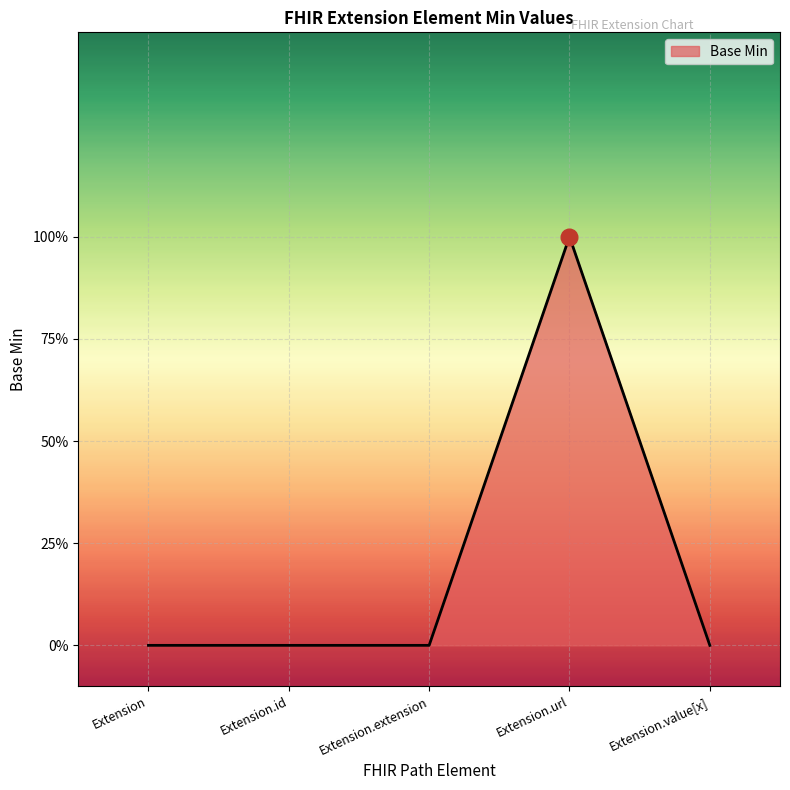

Rank the categories by value from lowest to highest.

Extension, Extension.id, Extension.extension, Extension.value[x], Extension.url